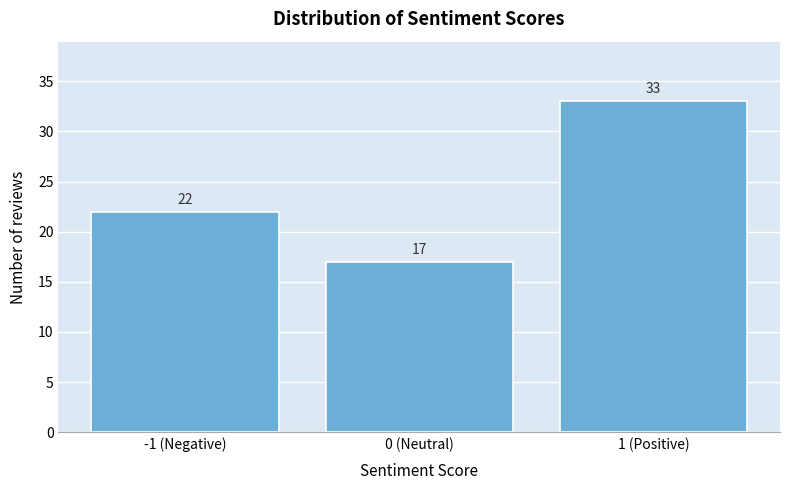

Reading left to right, list all the values displayed in this chart.

-1 (Negative)=22	0 (Neutral)=17	1 (Positive)=33